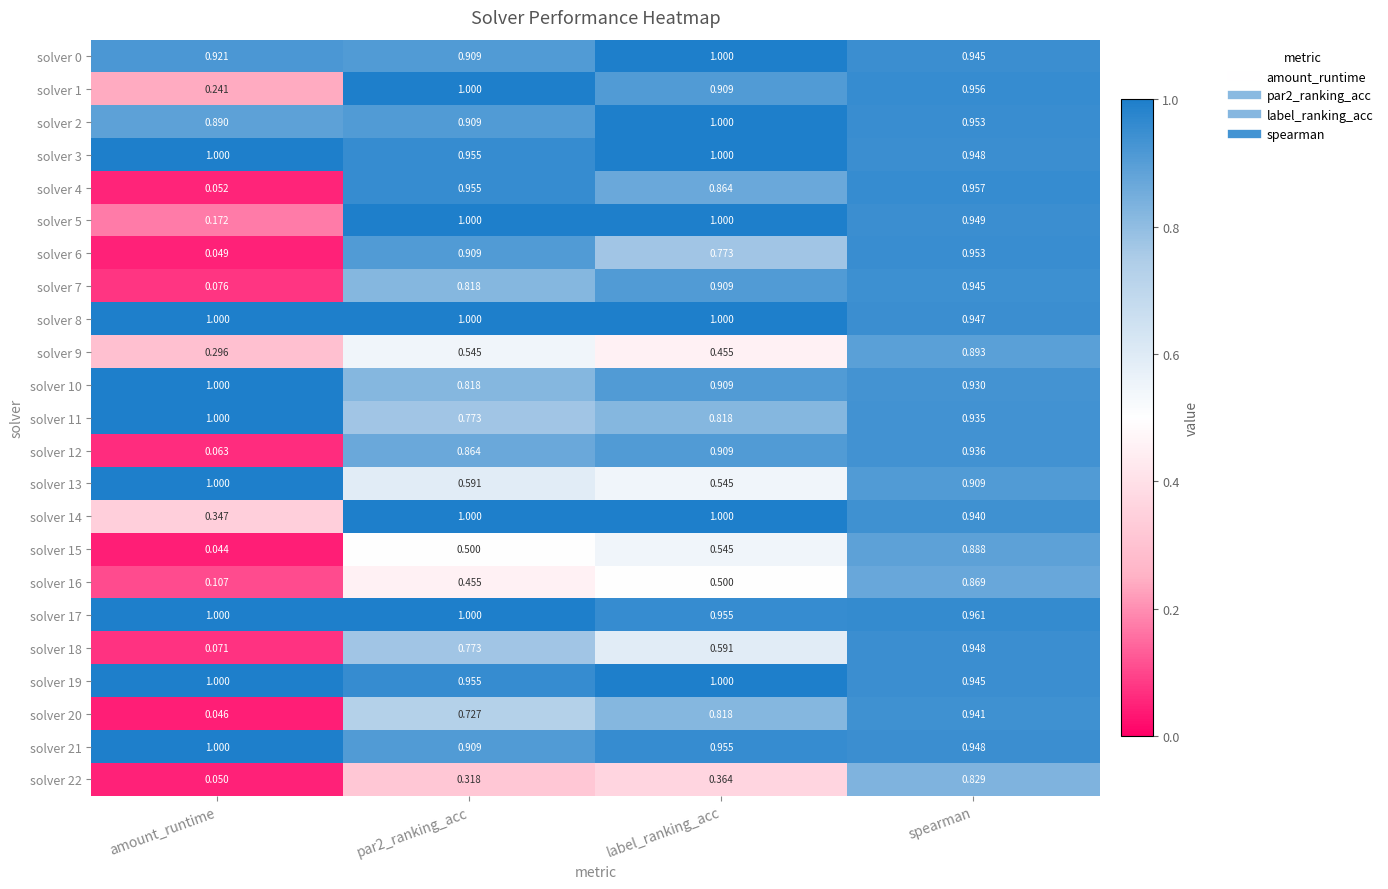

Is the value of solver 19 at par2_ranking_acc greater than the value of solver 2 at spearman?

Yes